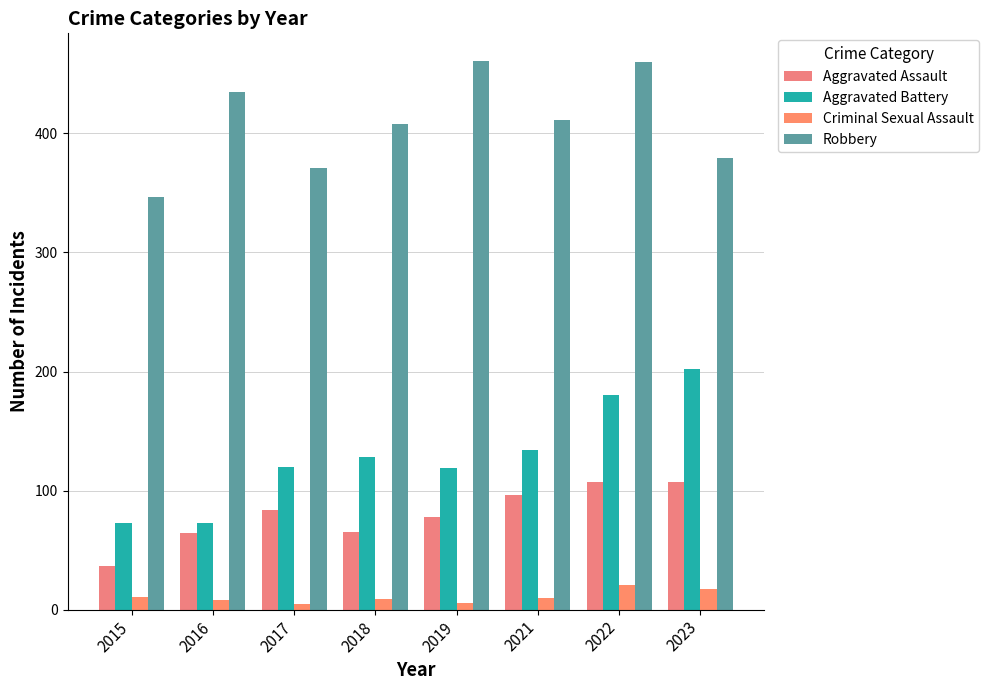

Reading right to left, what are all the values shown in this chart?

Aggravated Assault: 2023=107	2022=107	2021=96	2019=78	2018=65	2017=84	2016=64	2015=37
Aggravated Battery: 2023=202	2022=180	2021=134	2019=119	2018=128	2017=120	2016=73	2015=73
Criminal Sexual Assault: 2023=17	2022=21	2021=10	2019=6	2018=9	2017=5	2016=8	2015=11
Robbery: 2023=379	2022=460	2021=411	2019=461	2018=408	2017=371	2016=435	2015=347